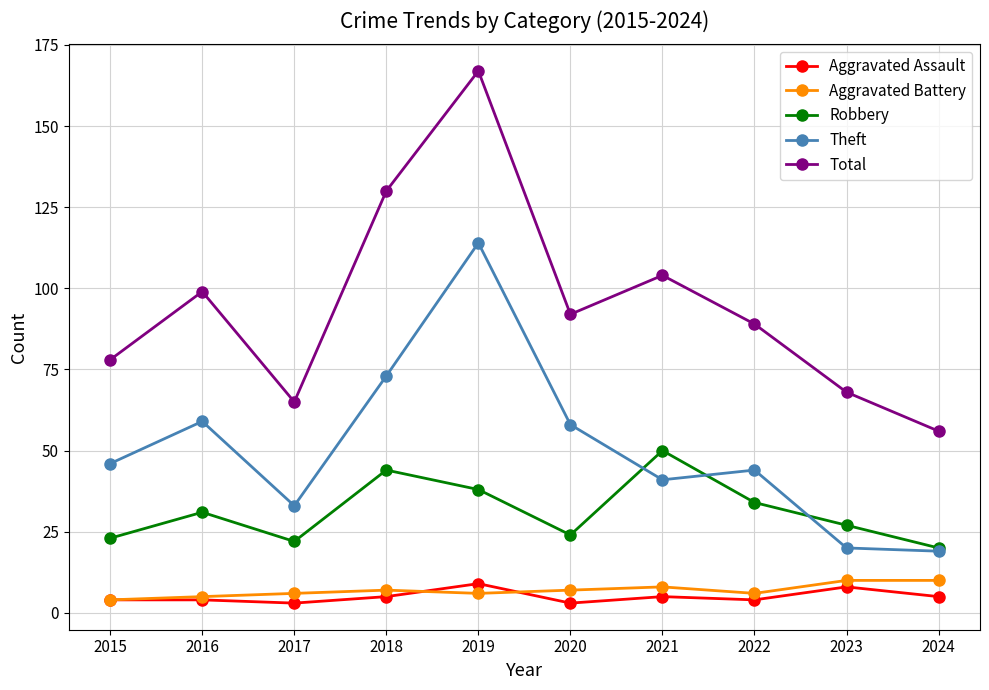

Is it true that Aggravated Assault equals 8 at 2023?

True